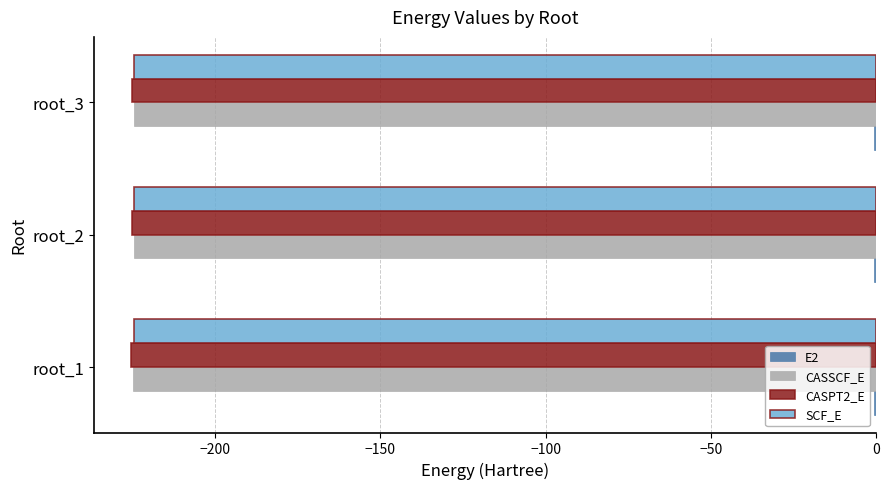

What is the sum of all CASSCF_E values?

-674.0